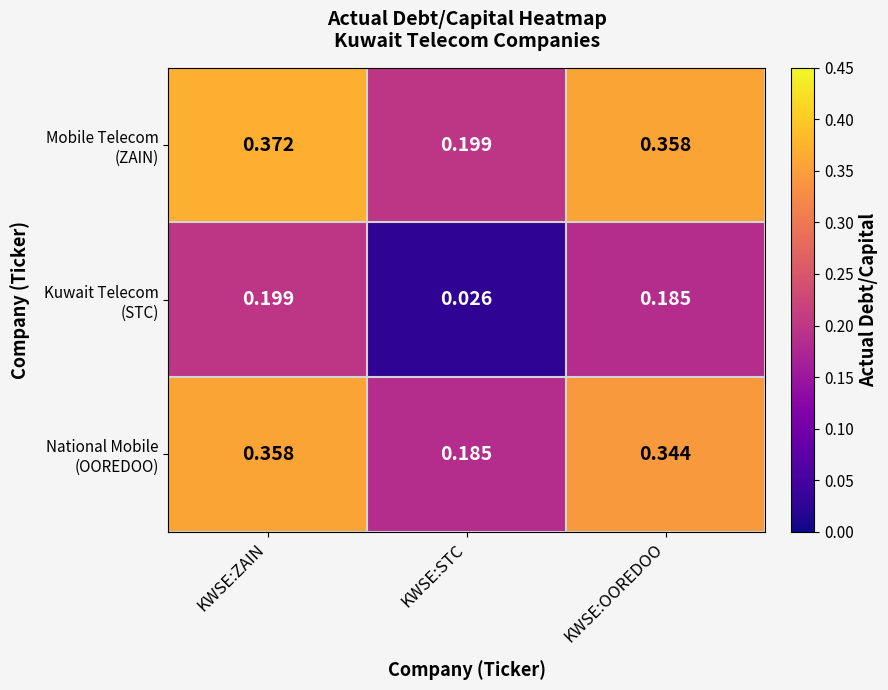

Which label corresponds to the largest value in the chart?

KWSE:ZAIN